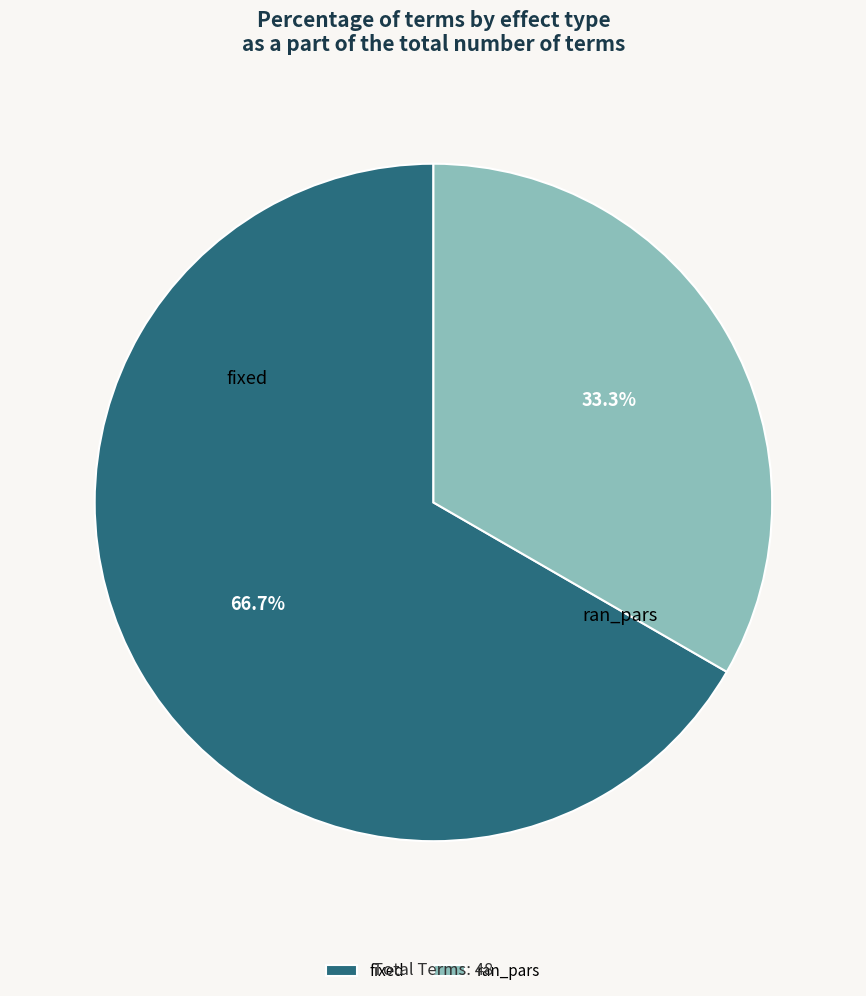

What percentage do ran_pars and fixed together represent?

100.0%